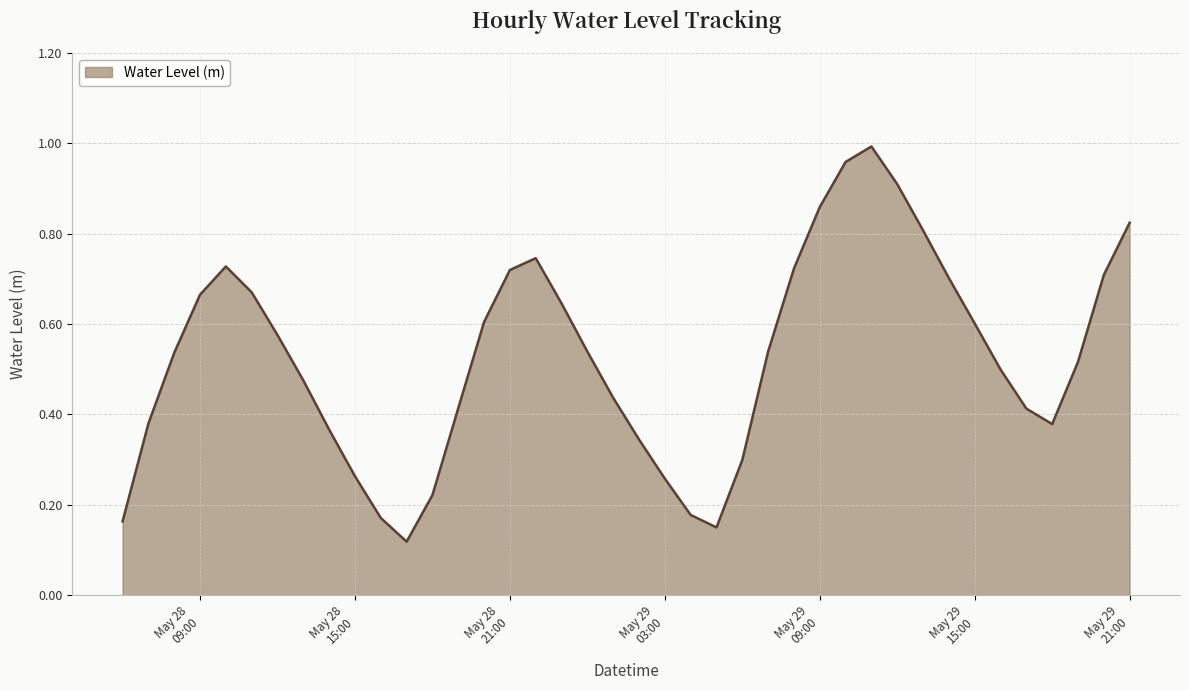

Is this an area chart (filled region under the line)?

Yes